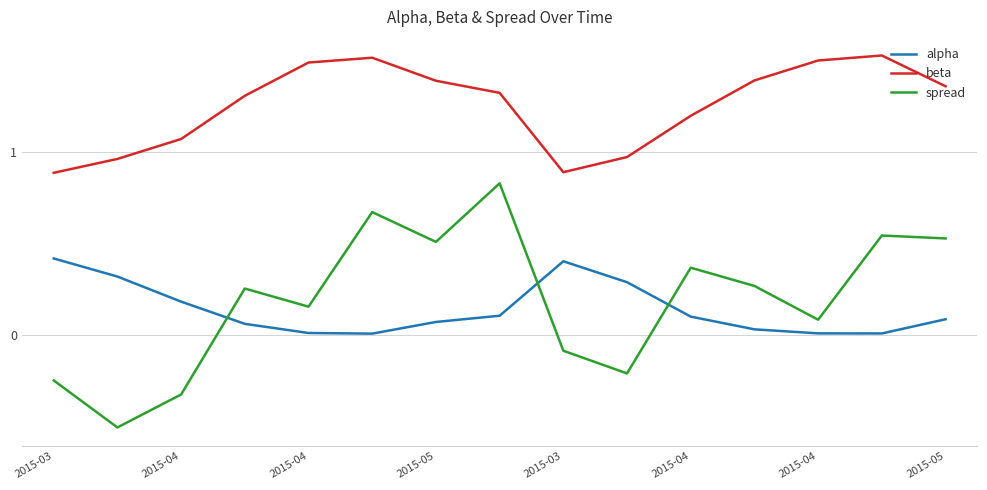

What is the difference between the maximum and minimum values in the beta series?

0.6